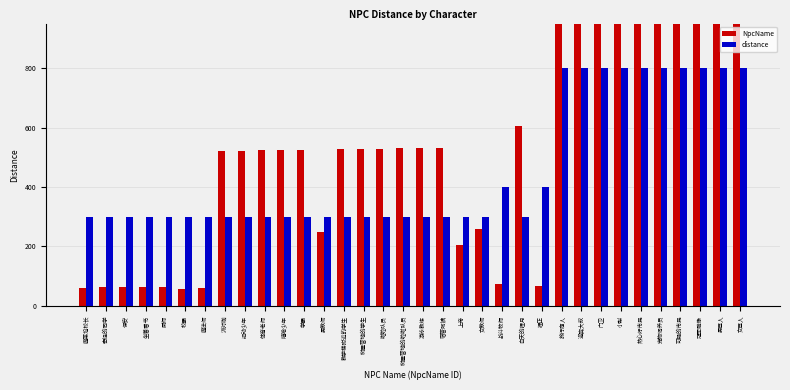

What is the label of the 26th bar from the left?

迎宾大叔